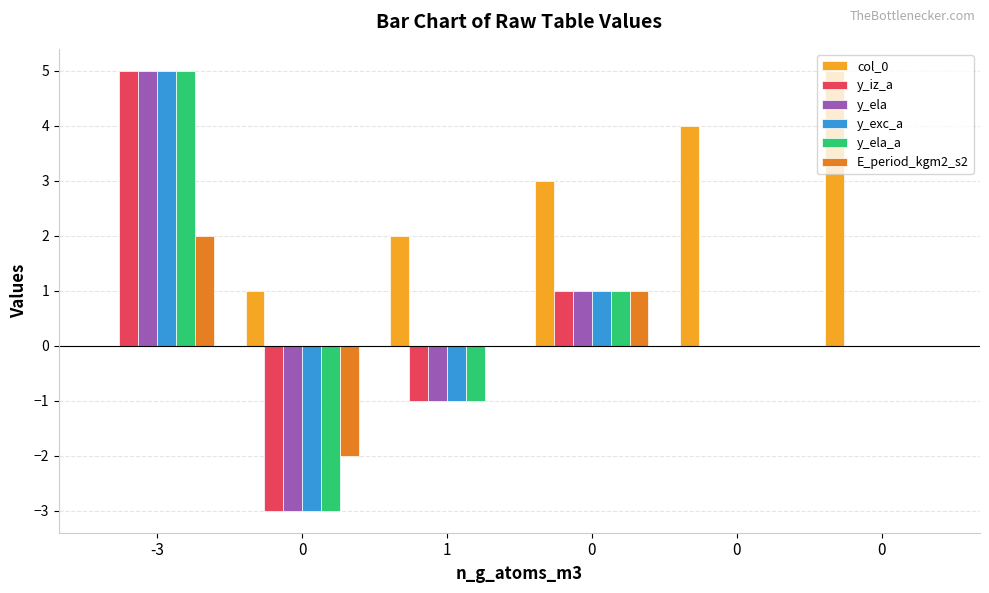

Reading left to right, what are all the values shown in this chart?

col_0: -3=0	0=1	1=2	0=3	0=4	0=5
y_iz_a: -3=5	0=-3	1=-1	0=1	0=0	0=0
y_ela: -3=5	0=-3	1=-1	0=1	0=0	0=0
y_exc_a: -3=5	0=-3	1=-1	0=1	0=0	0=0
y_ela_a: -3=5	0=-3	1=-1	0=1	0=0	0=0
E_period_kgm2_s2: -3=2	0=-2	1=0	0=1	0=0	0=0